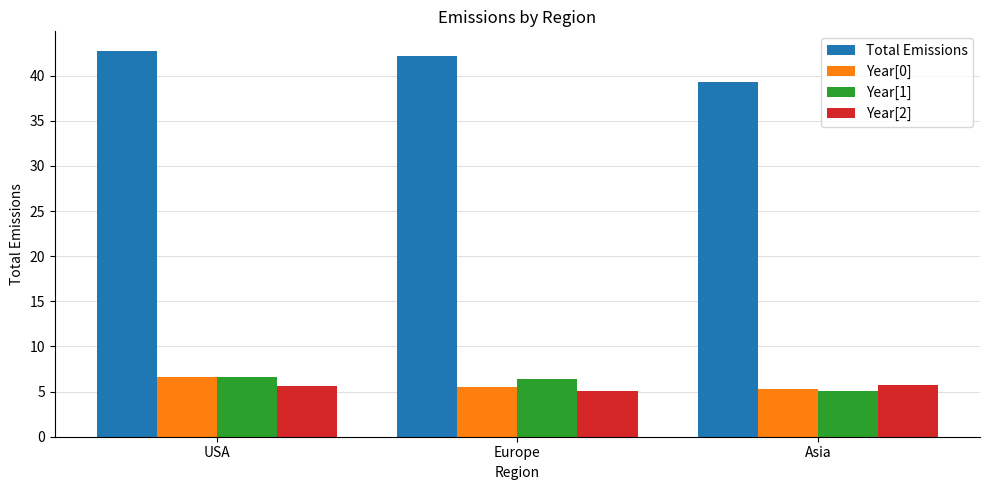

Reading left to right, extract all data points from this chart.

Total Emissions: USA=42.8	Europe=42.2	Asia=39.3
Year[0]: USA=6.6	Europe=5.5	Asia=5.2
Year[1]: USA=6.7	Europe=6.3	Asia=5.1
Year[2]: USA=5.7	Europe=5.1	Asia=5.7